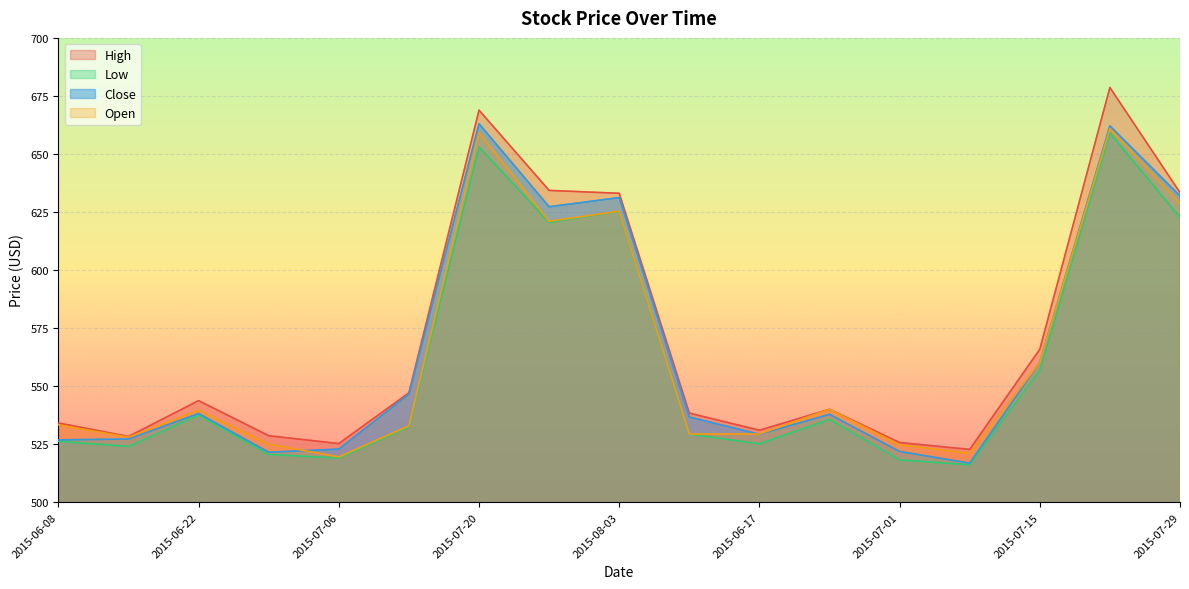

True or false: Close and Low intersect in this chart.

False